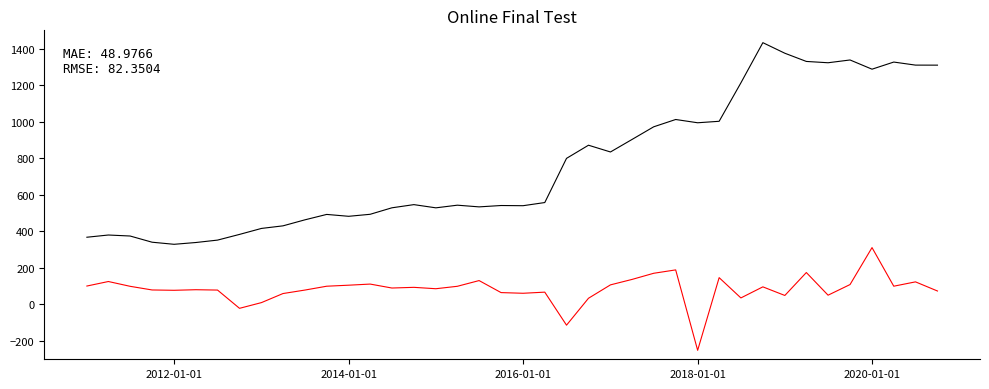

What is the greatest value displayed?

1432.5